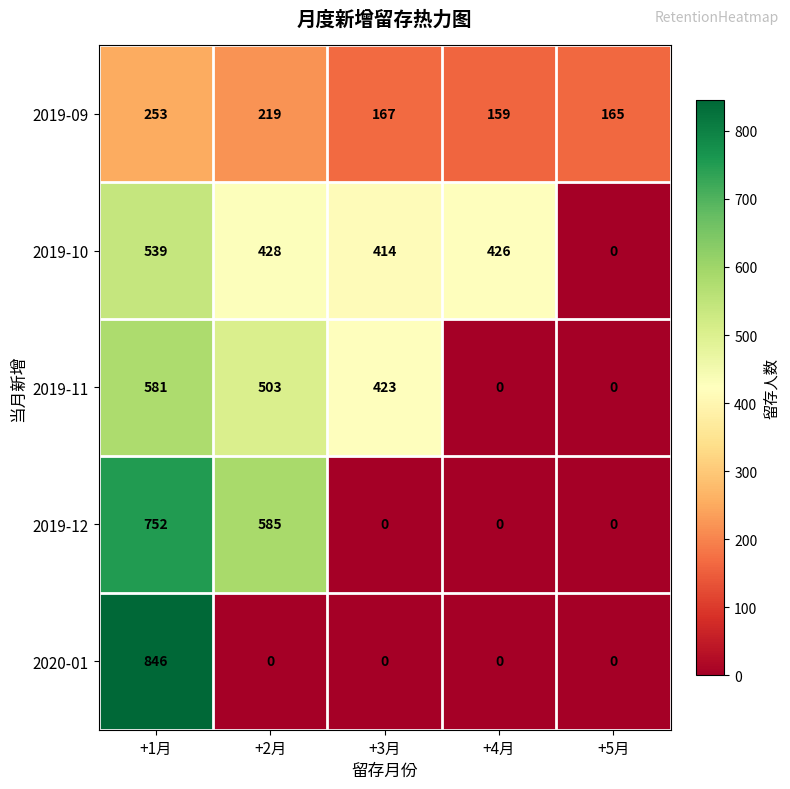

List the series in order of their peak value, highest first.

2020-01, 2019-12, 2019-11, 2019-10, 2019-09